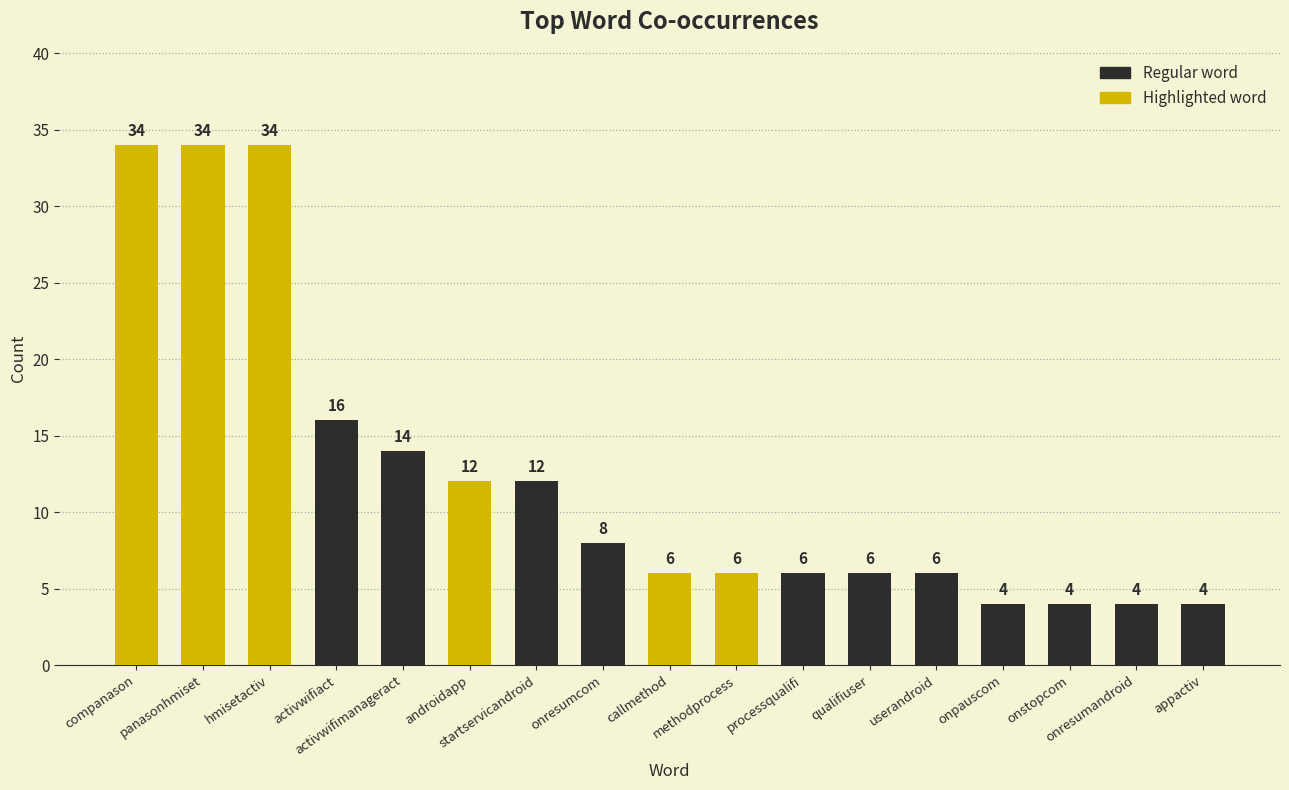

The chart shows a value of 8 at qualifiuser. True or false?

False